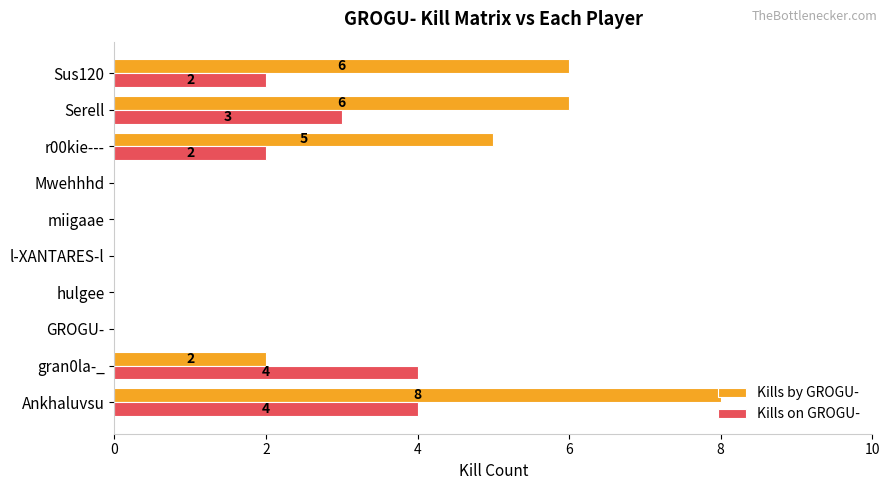

Which series changed the most between hulgee and Serell?

Kills by GROGU-